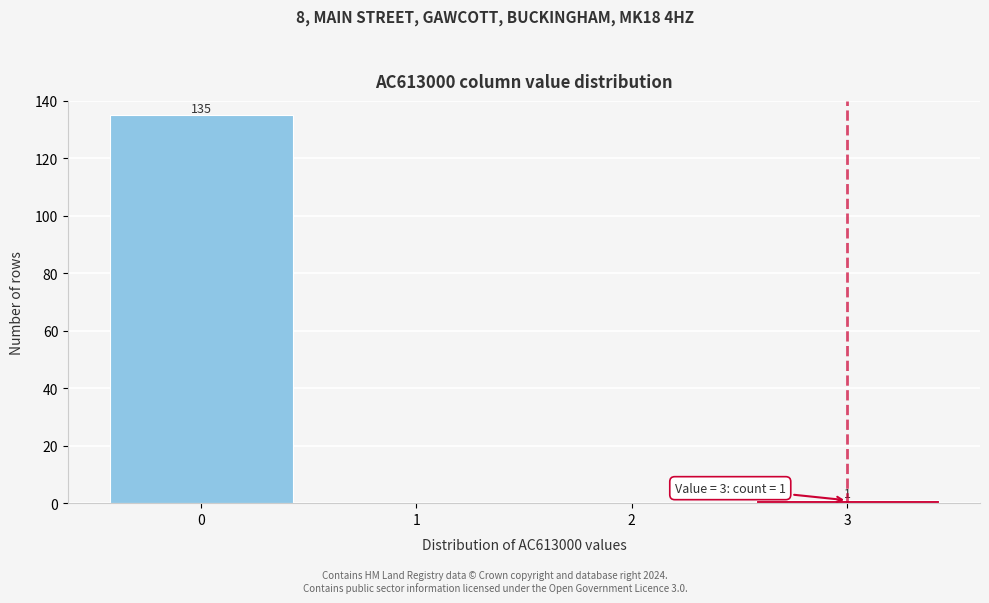

Reading left to right, what are all the values shown in this chart?

0=135	1=0	2=0	3=1